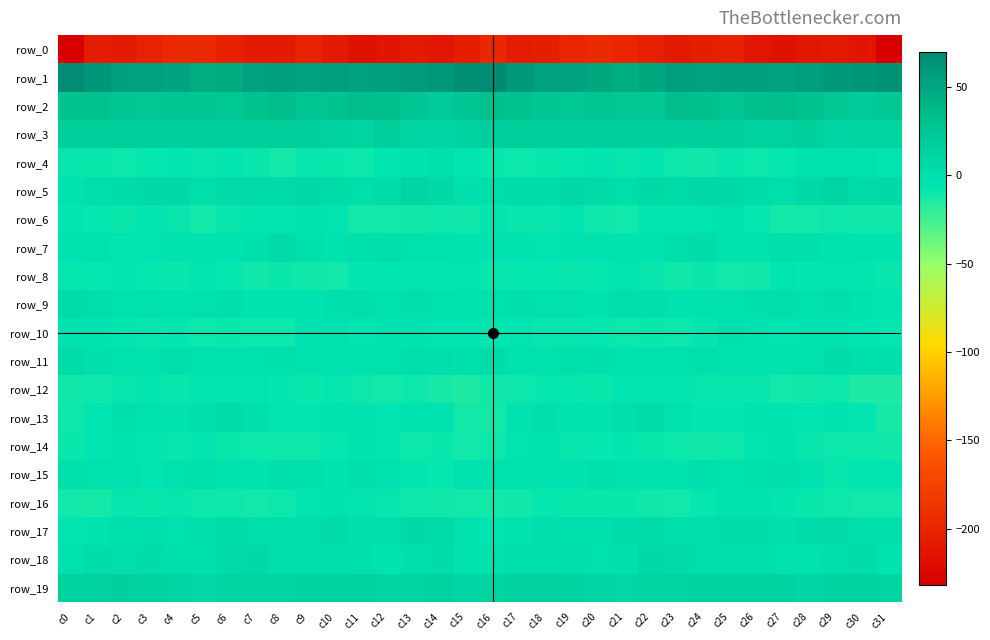

Reading left to right, list all the values displayed in this chart.

row_0: -230.5	-207.3	-208.3	-201.8	-196.6	-196.9	-203.4	-208.0	-208.5	-202.8	-209.1	-216.9	-214.3	-209.5	-212.9	-205.3	-198.1	-207.4	-206.3	-199.4	-195.6	-199.1	-205.1	-209.8	-205.6	-203.8	-213.0	-216.6	-212.0	-210.0	-214.4	-231.8
row_1: 68.8	61.6	55.2	54.3	51.9	45.7	46.8	54.1	56.0	54.3	56.7	54.9	55.7	58.1	60.5	67.6	69.7	59.6	54.2	54.1	49.4	45.3	49.3	55.9	54.8	55.2	56.6	54.7	56.5	59.2	61.3	65.5
row_2: 29.4	30.1	27.5	24.7	26.5	26.1	24.2	29.8	34.0	26.5	28.6	33.7	31.8	26.4	22.0	26.1	31.1	30.1	26.1	24.4	27.0	25.5	25.0	33.3	30.7	26.2	31.2	33.3	30.0	24.5	21.9	25.3
row_3: 17.1	17.4	17.0	16.5	17.8	16.6	16.1	15.1	17.2	16.8	14.3	11.5	17.1	11.6	9.8	13.1	15.1	17.2	16.9	16.6	17.7	16.5	15.4	16.1	17.0	16.5	12.3	13.3	16.5	9.3	11.4	11.5
row_4: -8.2	-9.0	-9.7	-7.8	-6.8	-8.1	-7.3	-8.1	-11.7	-8.5	-9.1	-9.3	-5.4	-2.4	-0.8	-6.3	-9.1	-9.6	-9.1	-7.5	-6.6	-8.6	-6.8	-10.0	-10.5	-8.3	-9.7	-7.7	-4.1	-1.8	-1.6	-6.3
row_5: -3.2	1.5	2.2	5.2	5.9	0.9	4.5	4.8	4.5	6.7	4.1	2.0	3.1	9.5	5.9	0.4	1.3	2.1	2.7	6.3	4.1	1.1	5.8	3.5	6.3	5.7	3.6	1.8	5.4	9.8	3.3	5.1
row_6: -7.1	-7.8	-9.0	-6.0	-8.0	-11.8	-8.4	-7.0	-6.0	-3.1	-5.0	-11.9	-12.1	-10.6	-9.9	-10.6	-7.3	-8.4	-8.2	-5.8	-9.9	-11.1	-7.3	-7.0	-4.7	-3.2	-7.6	-12.3	-11.8	-9.9	-10.7	-10.8
row_7: -2.4	-1.6	-4.5	-4.7	-3.8	-2.7	-3.7	-0.8	3.8	-0.7	-4.1	-0.7	0.9	-2.0	-3.2	-4.2	-2.5	-2.6	-5.0	-4.4	-3.0	-3.1	-3.4	1.6	3.1	-3.2	-3.3	0.9	-0.2	-2.6	-3.7	-4.4
row_8: -7.5	-7.7	-7.3	-7.9	-8.7	-6.5	-7.5	-10.5	-8.9	-10.4	-11.9	-7.2	-5.8	-6.8	-7.2	-6.8	-8.2	-7.5	-7.5	-8.4	-7.7	-6.6	-8.4	-10.7	-8.7	-11.5	-11.0	-5.5	-6.9	-6.6	-7.3	-8.3
row_9: 3.5	1.7	-1.0	-1.1	-3.8	-1.2	0.7	-3.1	-3.9	-2.2	0.4	0.4	-1.0	0.3	-1.4	-2.4	-1.1	0.4	-1.5	-1.8	-3.4	0.0	-0.4	-4.3	-3.3	-1.2	0.7	-0.0	-1.0	0.4	-2.8	-6.5
row_10: -3.4	-3.5	-7.1	-8.6	-7.3	-9.2	-8.6	-9.5	-9.4	-2.6	-1.8	-6.2	-4.1	-3.8	-4.8	-5.7	-5.1	-5.0	-8.2	-8.1	-7.5	-9.6	-8.7	-10.0	-7.2	-0.9	-4.1	-5.2	-4.0	-3.8	-5.6	-7.9
row_11: 3.6	-0.1	-1.4	-1.1	0.9	-1.9	-1.1	-1.7	-0.8	-1.3	-2.6	-2.8	-2.0	1.6	0.8	-0.5	2.2	-1.3	-1.0	-0.6	0.4	-2.2	-1.4	-1.4	-0.9	-1.8	-2.8	-2.3	-1.2	2.5	-0.9	-0.3
row_12: -10.5	-9.8	-8.6	-7.2	-8.7	-6.6	-5.5	-6.8	-7.3	-9.0	-8.0	-9.8	-11.7	-9.4	-12.7	-14.6	-10.6	-10.0	-7.5	-7.5	-8.7	-5.5	-6.5	-6.7	-8.2	-8.6	-8.4	-11.0	-10.8	-9.8	-14.5	-14.7
row_13: -9.5	-5.7	-0.5	-1.5	-4.0	-0.3	3.4	-0.1	-4.8	-6.0	-4.4	-2.7	-5.4	-3.8	-3.9	-11.6	-11.9	-4.3	0.1	-2.7	-3.3	1.6	2.5	-2.1	-5.6	-5.7	-3.6	-3.8	-5.1	-3.2	-5.6	-12.6
row_14: -8.9	-6.2	-3.0	-6.8	-8.4	-6.5	-8.6	-9.4	-10.1	-10.3	-7.4	-3.8	-6.3	-9.7	-9.0	-11.0	-9.8	-4.9	-3.9	-8.2	-7.5	-7.3	-9.0	-9.6	-10.7	-9.2	-6.3	-3.7	-8.4	-9.3	-9.3	-10.7
row_15: -0.5	-1.0	-2.0	-5.0	-1.2	-0.8	-3.1	-4.1	0.3	-0.8	-2.2	1.1	-1.0	-7.1	-7.5	-3.9	-1.5	-1.0	-3.6	-3.8	-0.8	-1.4	-4.2	-2.8	0.8	-2.1	-0.6	0.6	-3.3	-8.3	-6.0	-6.1
row_16: -11.3	-12.3	-8.0	-9.0	-8.5	-9.3	-9.8	-11.4	-9.2	-5.6	-3.3	-6.3	-8.1	-9.3	-10.8	-12.0	-11.0	-10.8	-7.8	-9.1	-8.7	-9.1	-10.8	-11.0	-7.8	-4.4	-4.0	-7.0	-8.9	-9.8	-11.1	-11.1
row_17: -6.6	-3.2	-0.4	0.1	-1.1	1.2	3.6	1.6	0.3	1.7	3.8	0.1	1.0	5.0	3.2	-2.9	-4.5	-2.4	0.4	-0.5	-0.7	2.6	3.1	0.8	0.4	3.1	2.4	0.1	2.6	4.9	2.0	0.9
row_18: -1.1	3.1	-0.0	2.5	-0.5	-0.9	4.1	5.8	1.8	1.3	1.9	0.3	-3.1	-0.9	2.7	-3.2	-1.1	1.4	1.1	1.9	-1.5	0.8	5.4	4.6	1.0	1.5	2.0	-1.4	-2.6	0.5	2.2	-3.4
row_19: 13.9	14.5	15.0	13.5	11.8	8.3	11.1	11.3	11.6	13.8	13.8	14.2	10.6	10.5	14.3	10.2	10.3	14.5	14.7	13.1	10.2	8.9	11.4	11.4	12.4	13.9	14.3	13.0	9.7	12.0	14.3	10.6